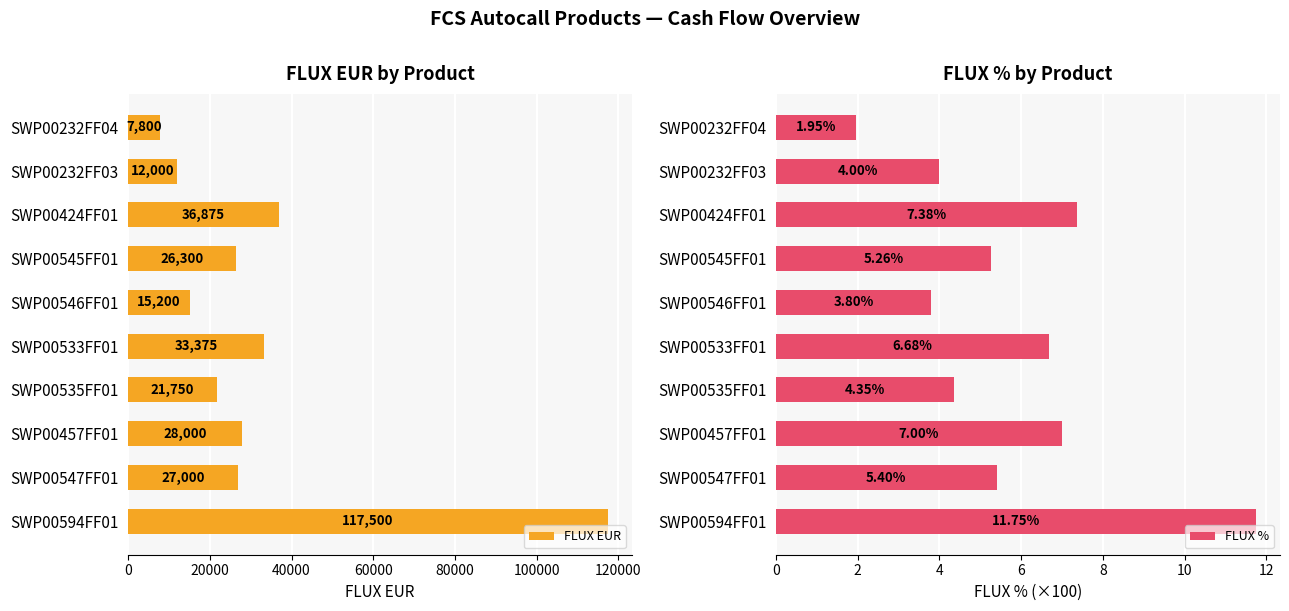

How many values in the FLUX % series are below 5?

4